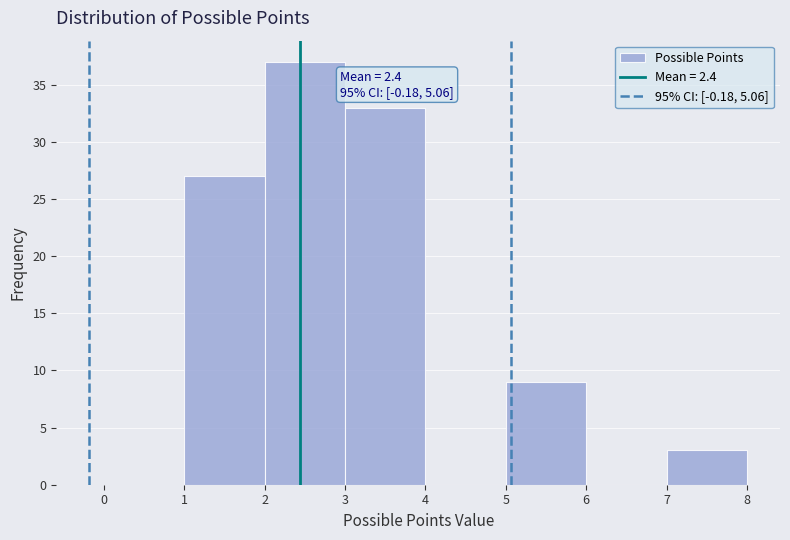

Which range on the x-axis has the tallest bar?

2 to 3